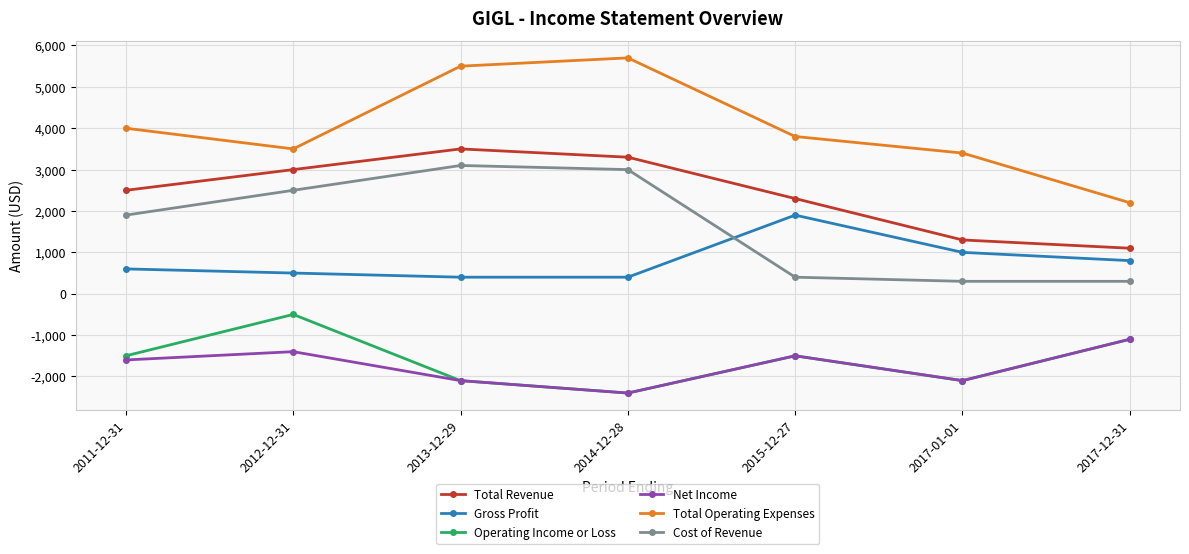

What are all the series names shown in the legend?

Total Revenue, Gross Profit, Operating Income or Loss, Net Income, Total Operating Expenses, Cost of Revenue